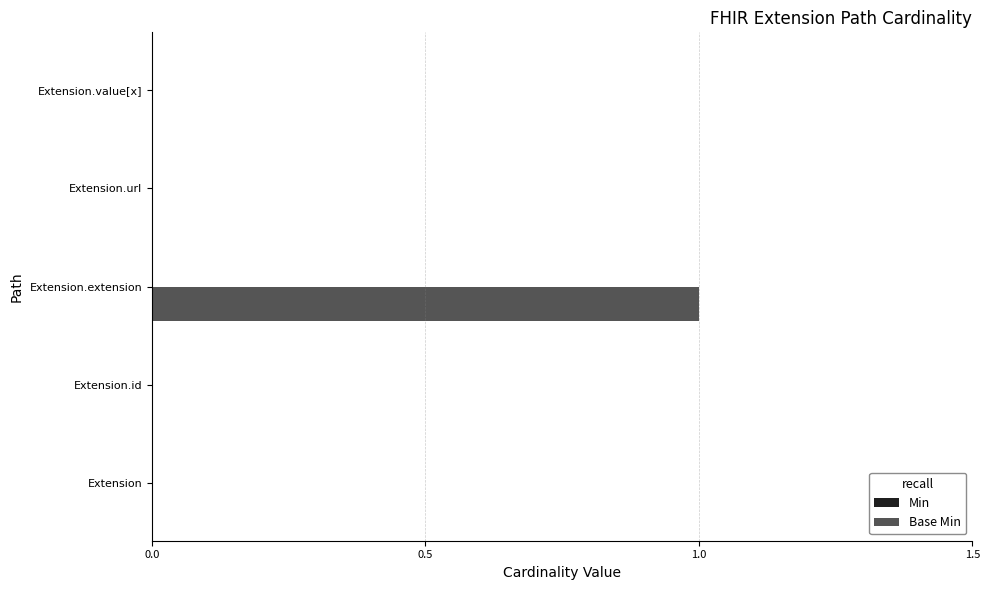

What is the change in value from Extension to Extension.extension?

+1